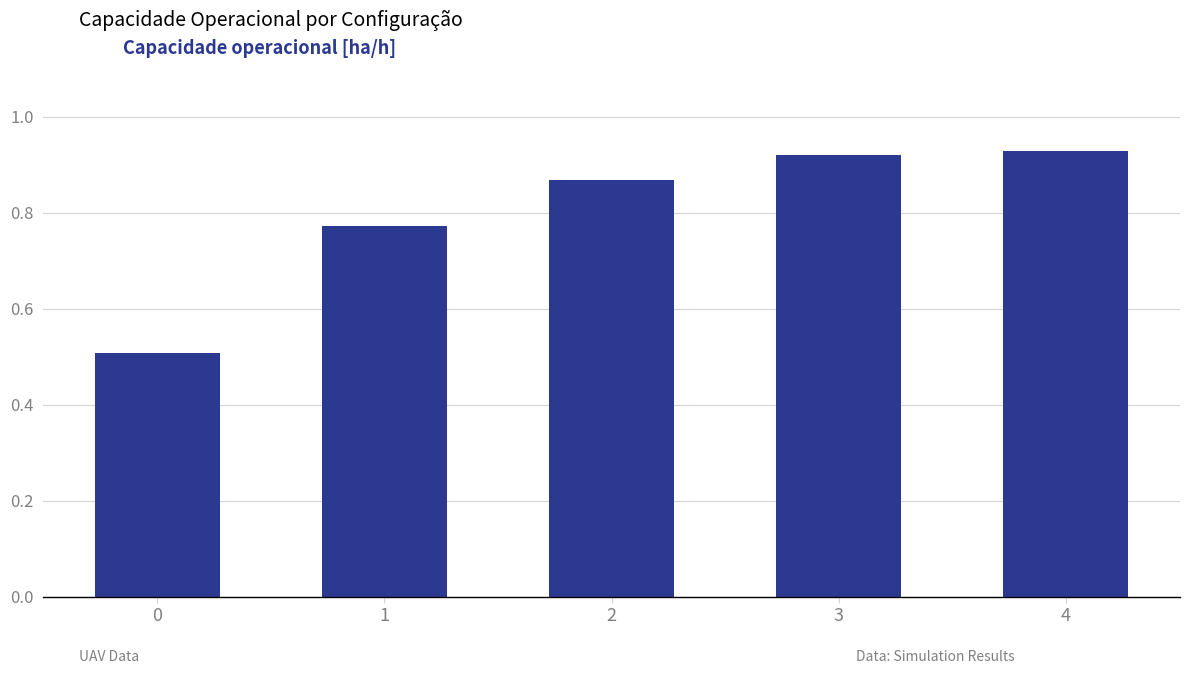

What is the sum of all values?

4.0